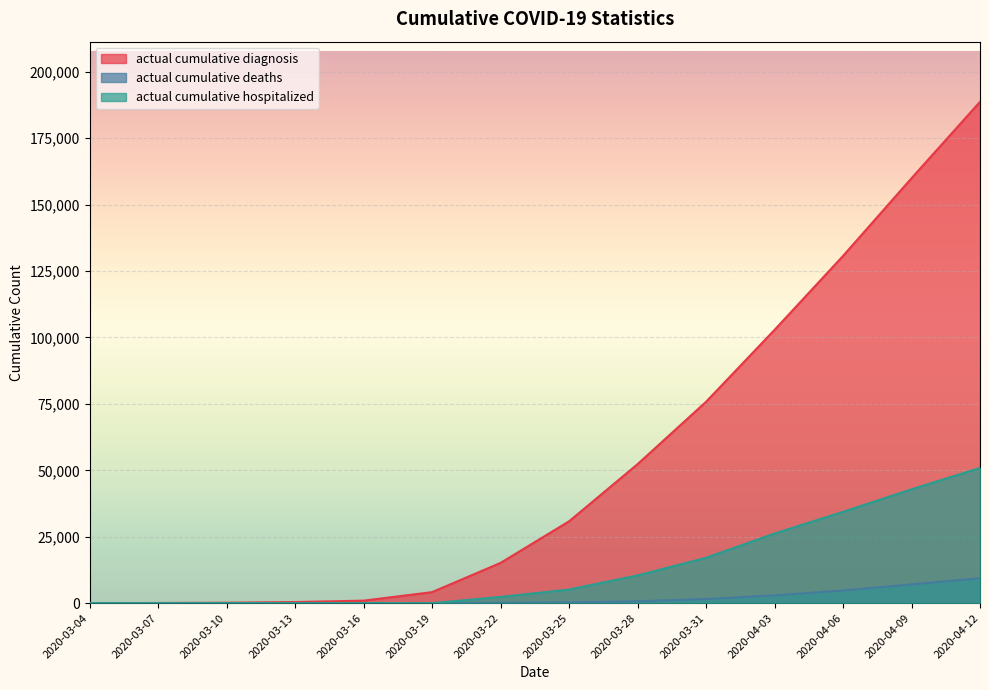

What is the total value across all series at 2020-03-13?

421